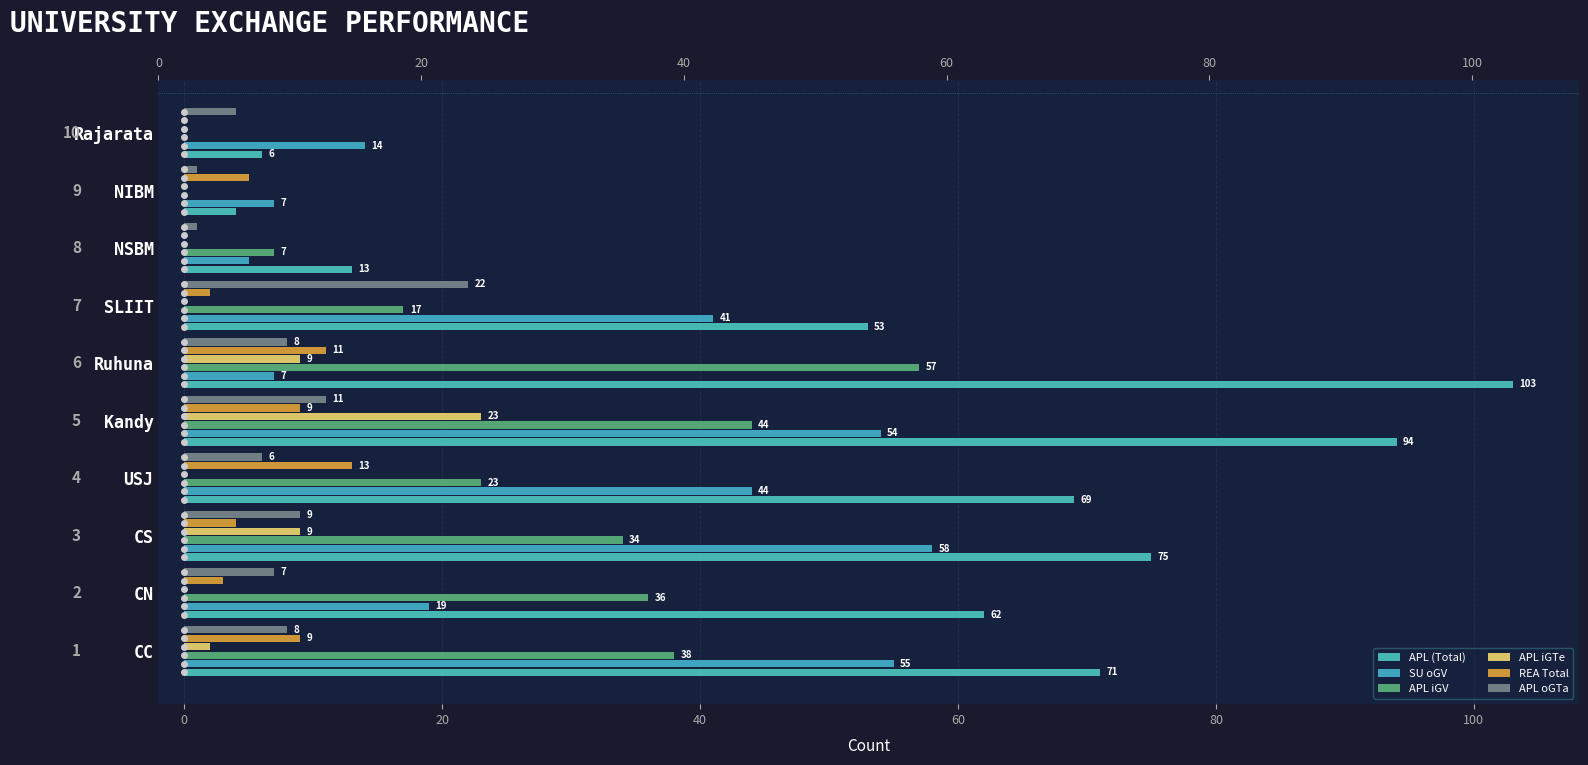

List the series in order of their peak value, highest first.

APL (Total), SU oGV, APL iGV, APL iGTe, APL oGTa, REA Total